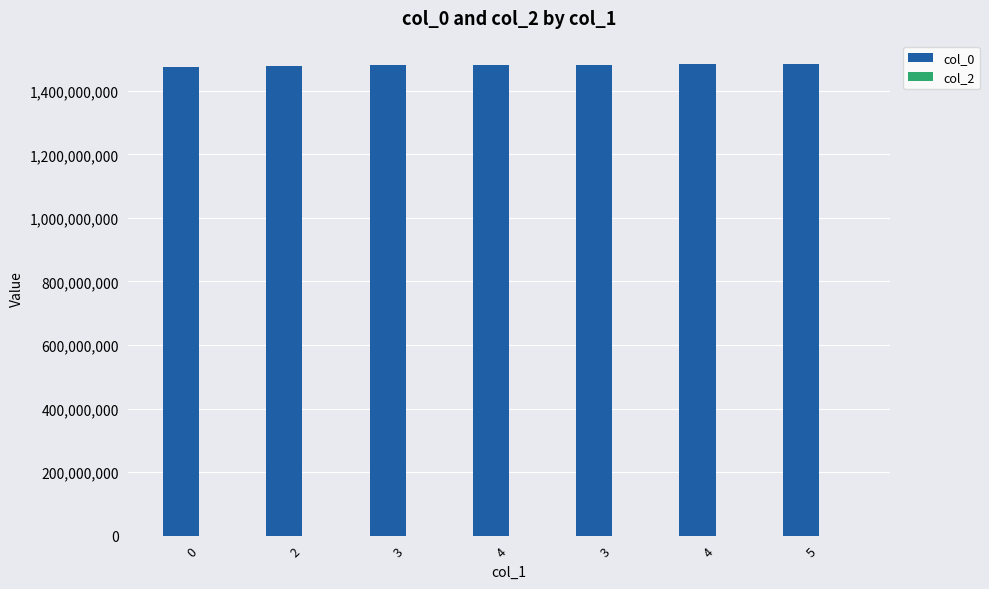

How many categories are shown in the chart?

7